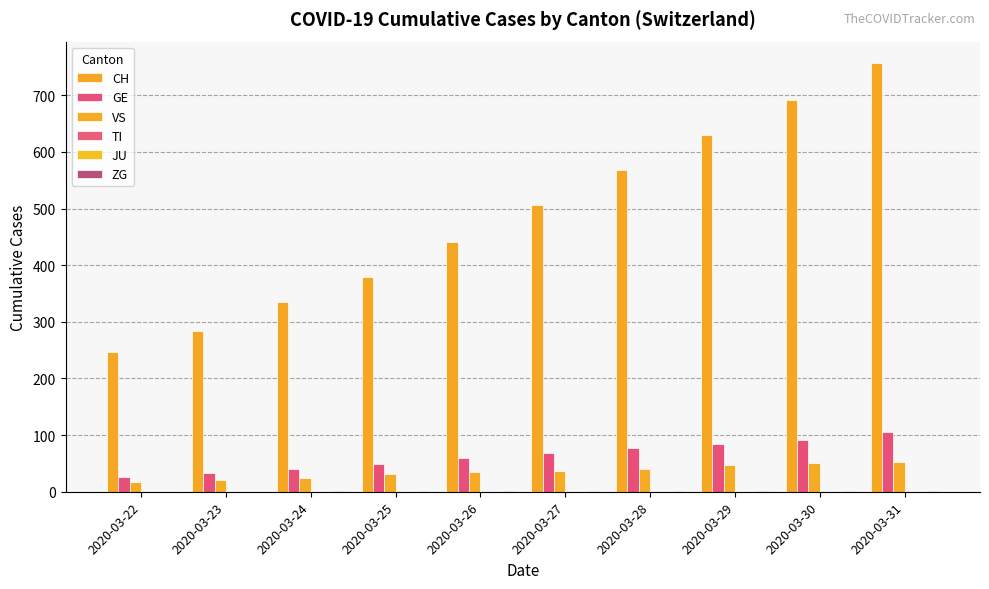

How many bars are there in total?

60